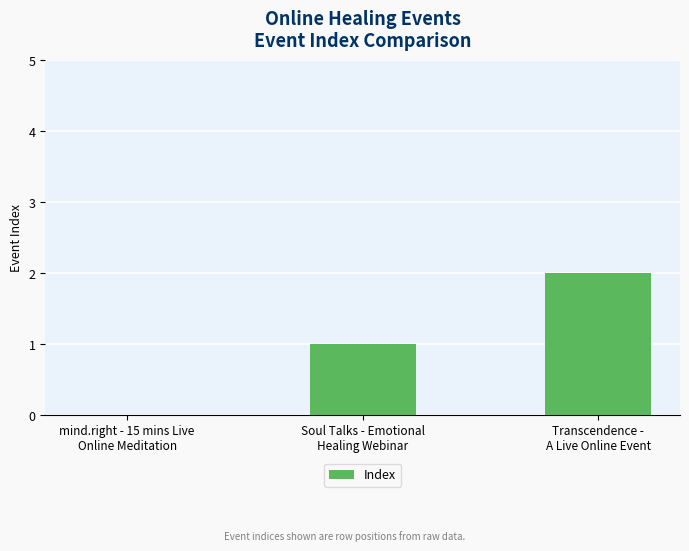

Which has a higher value, Soul Talks - Emotional
Healing Webinar or mind.right - 15 mins Live
Online Meditation?

Soul Talks - Emotional
Healing Webinar